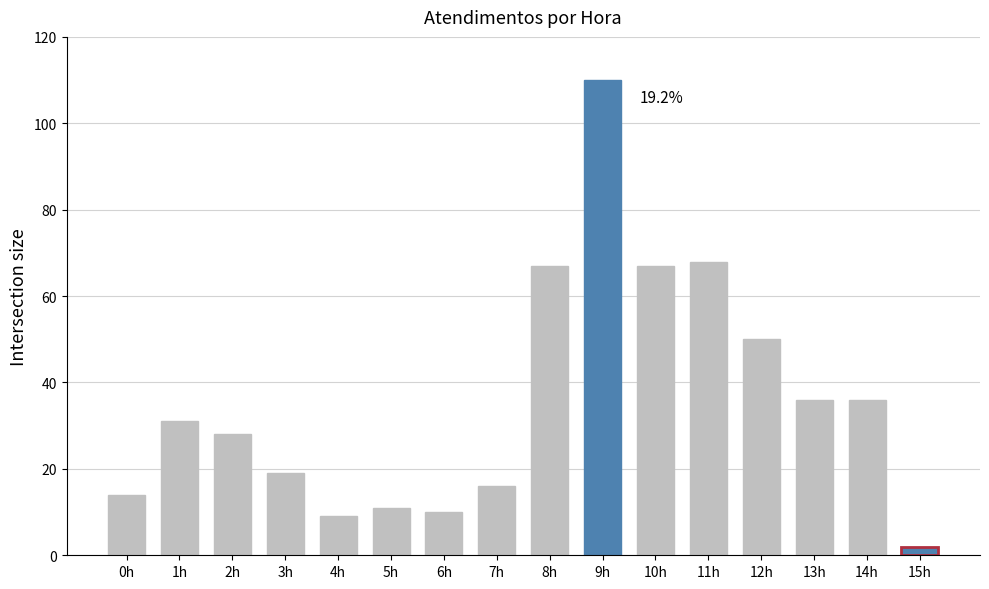

Reading left to right, transcribe all the data shown in this chart.

14	31	28	19	9	11	10	16	67	110	67	68	50	36	36	2